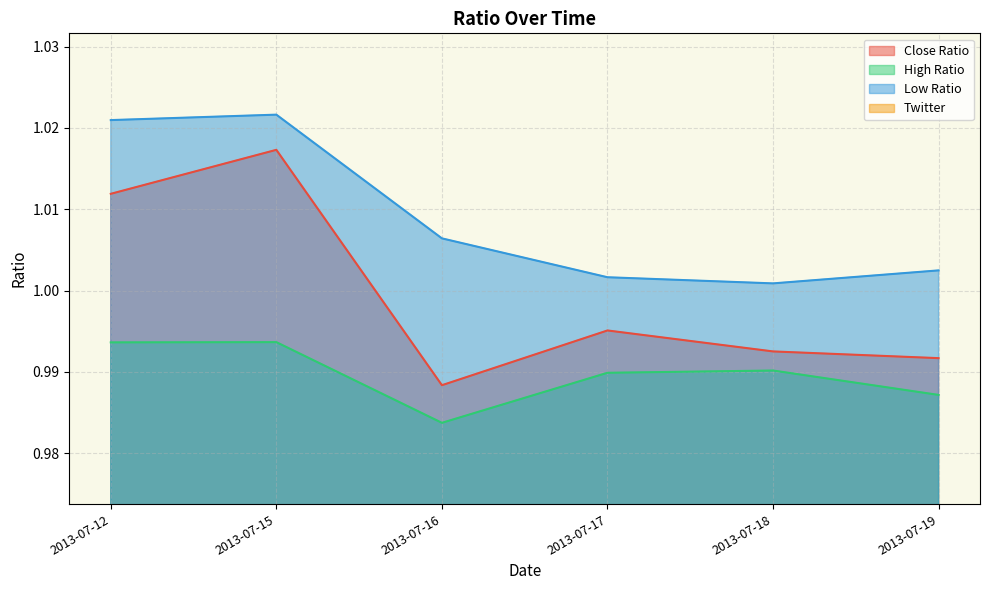

Is it true that Close Ratio equals 0.7 at 2013-07-18?

False